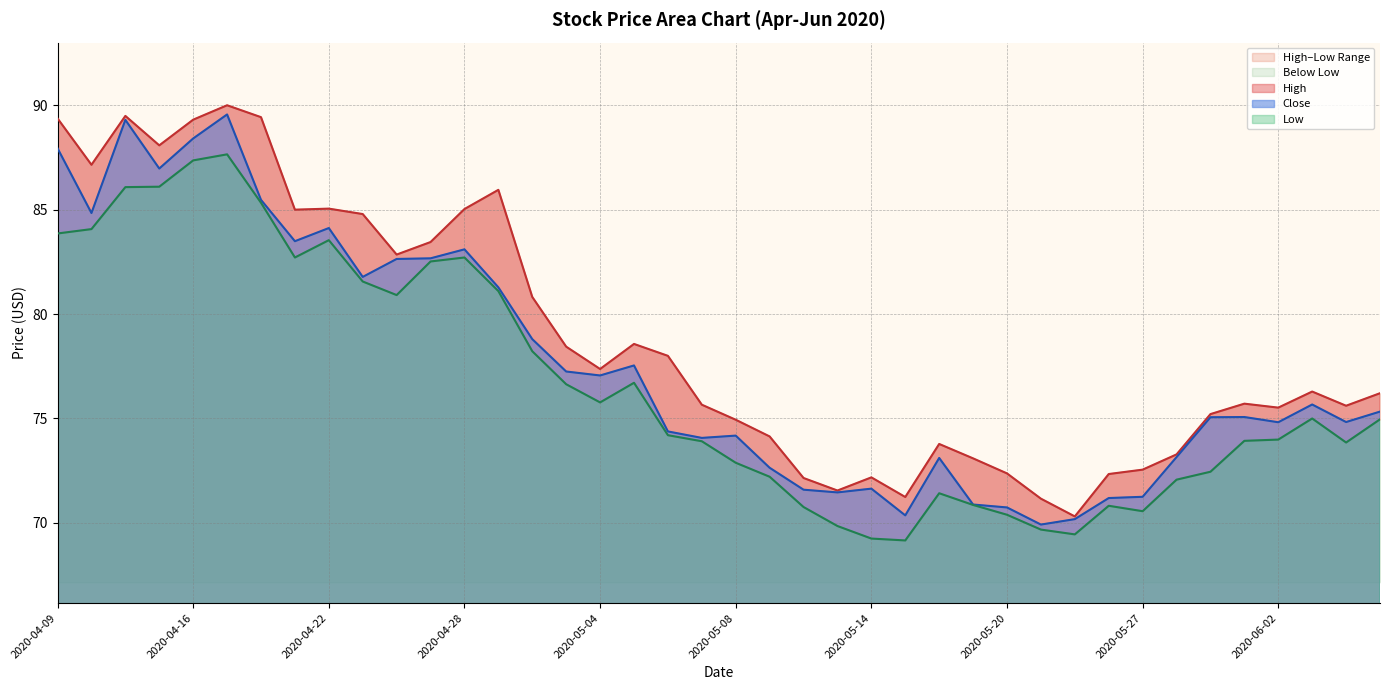

List the series in order of their peak value, highest first.

High, Close, Low